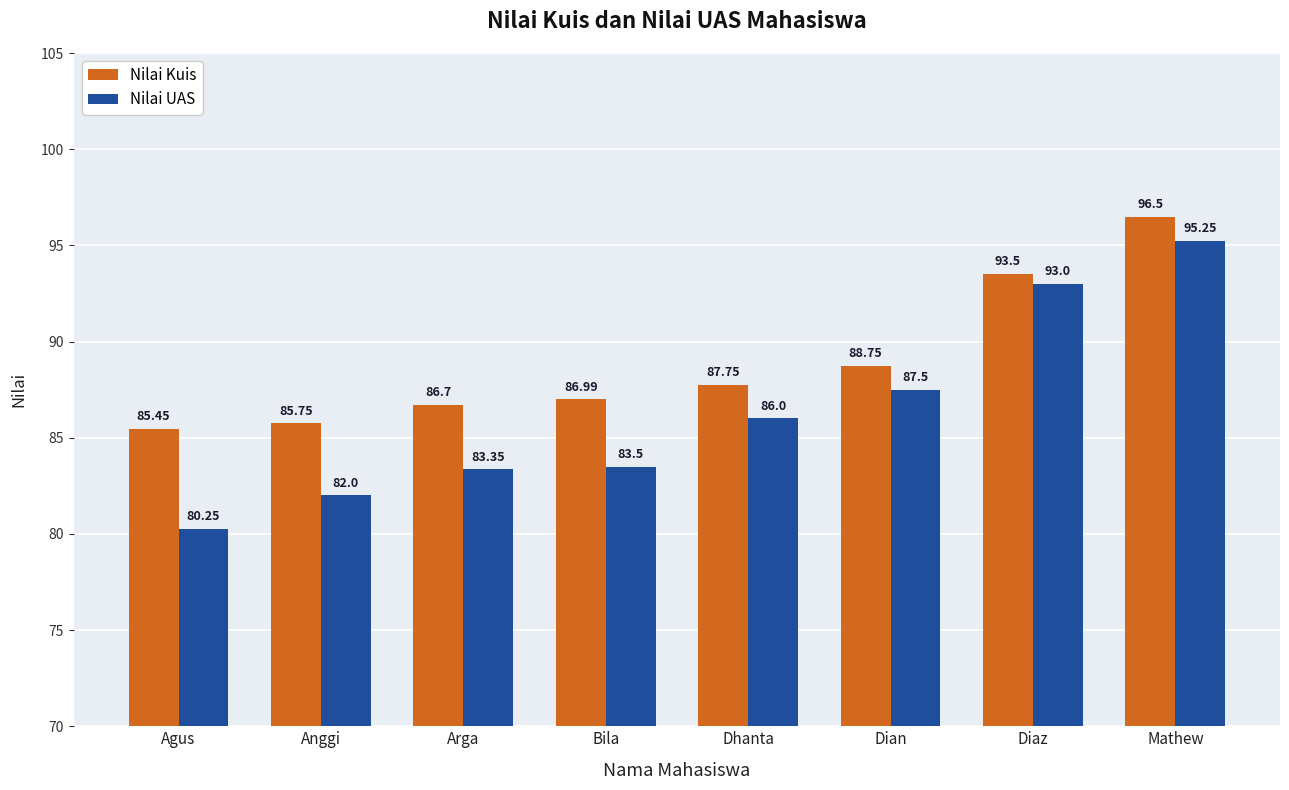

At how many categories does at least one series exceed 88?

3